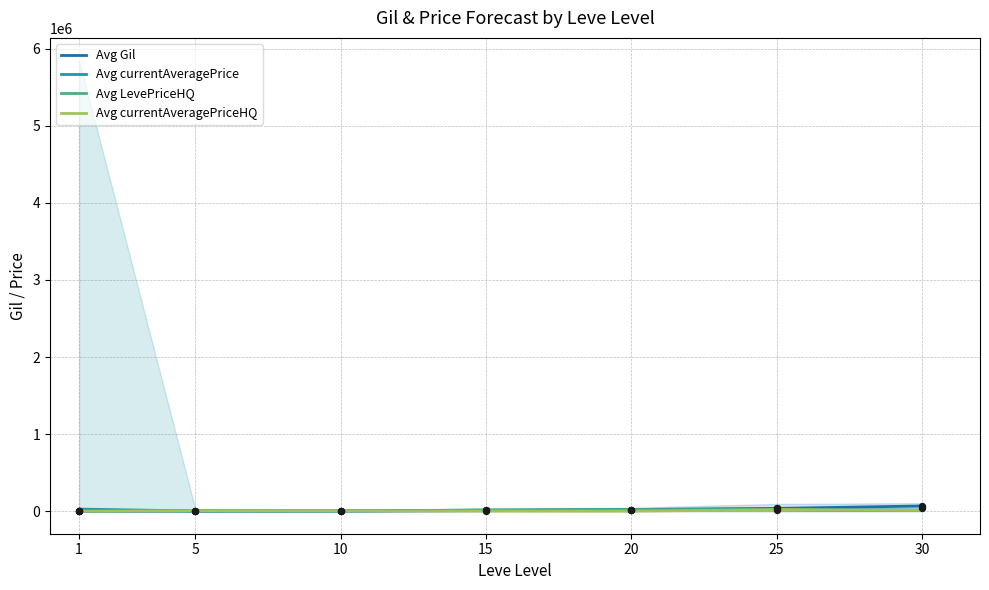

What is the total value across all series at 5?

13227